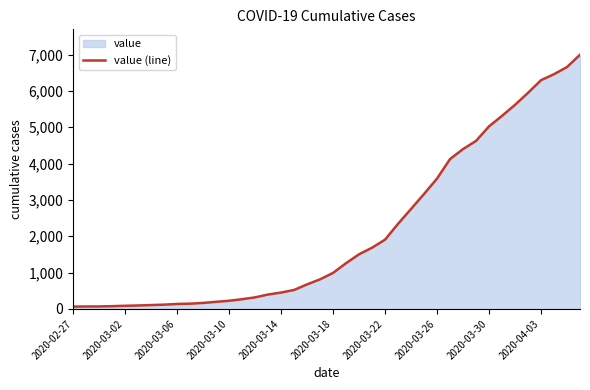

Which label corresponds to the smallest value in the chart?

2020-02-27